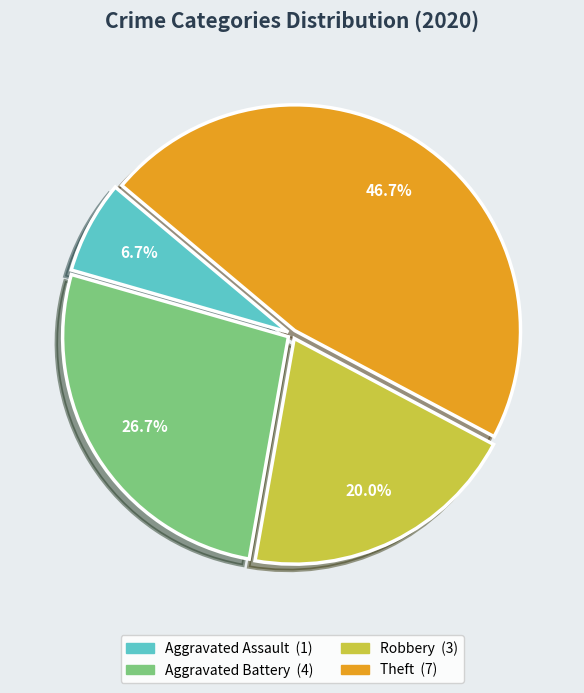

Which category has the smallest portion of the pie?

Aggravated Assault